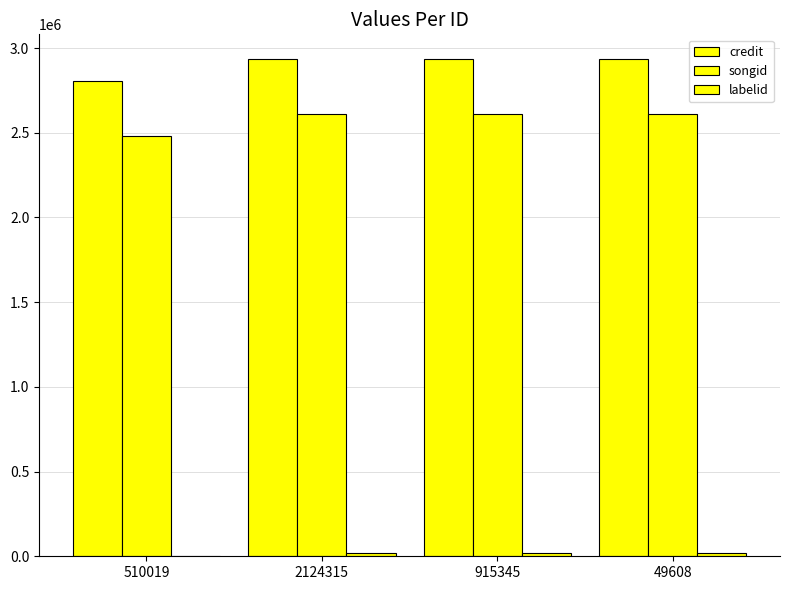

Rank the categories by credit value from lowest to highest.

510019, 2124315, 915345, 49608